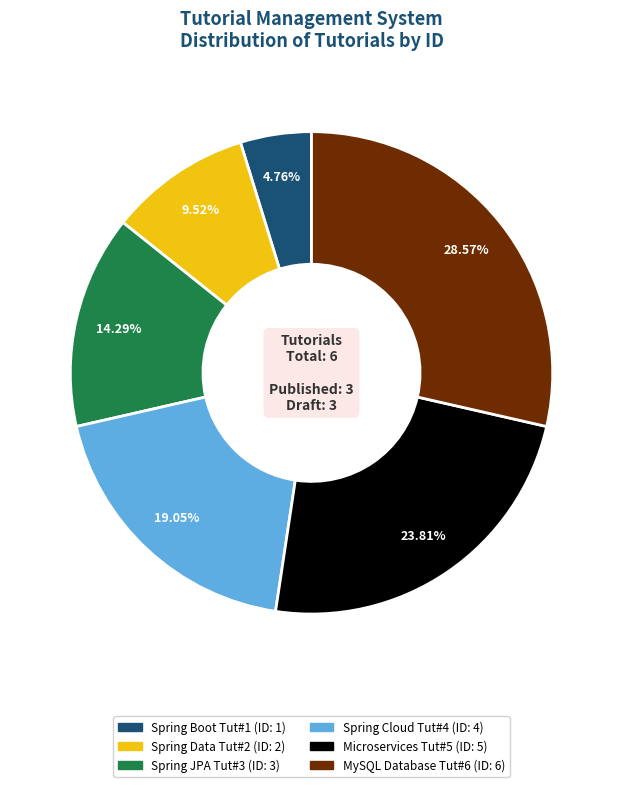

To the nearest percent, what portion does Spring Boot Tut#1 represent?

5%